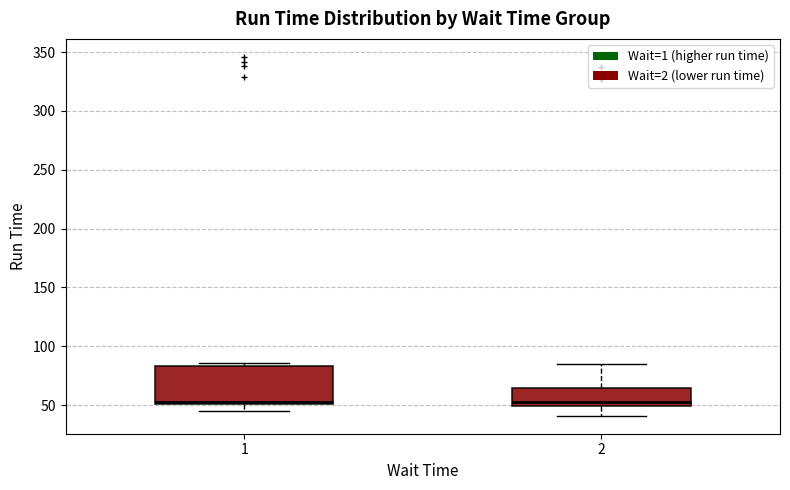

Where does the lower whisker of the box at x = 2 end on the y-axis? The values are not printed on the chart, so give them approximately, as read against the axis.

40